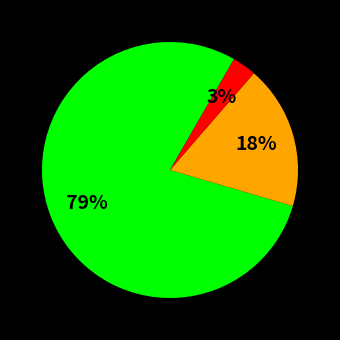

Is there a majority slice in this chart?

Yes